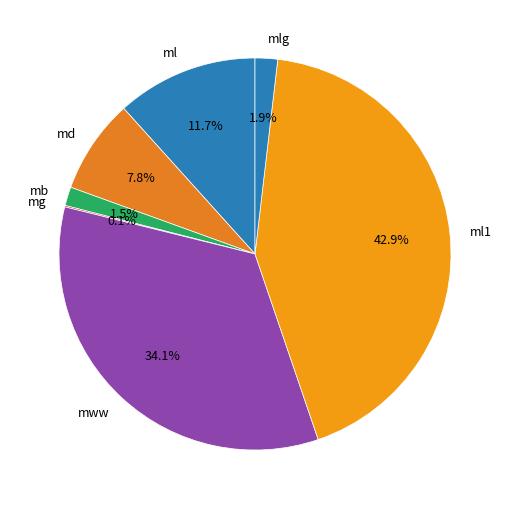

Is there a majority slice in this chart?

No